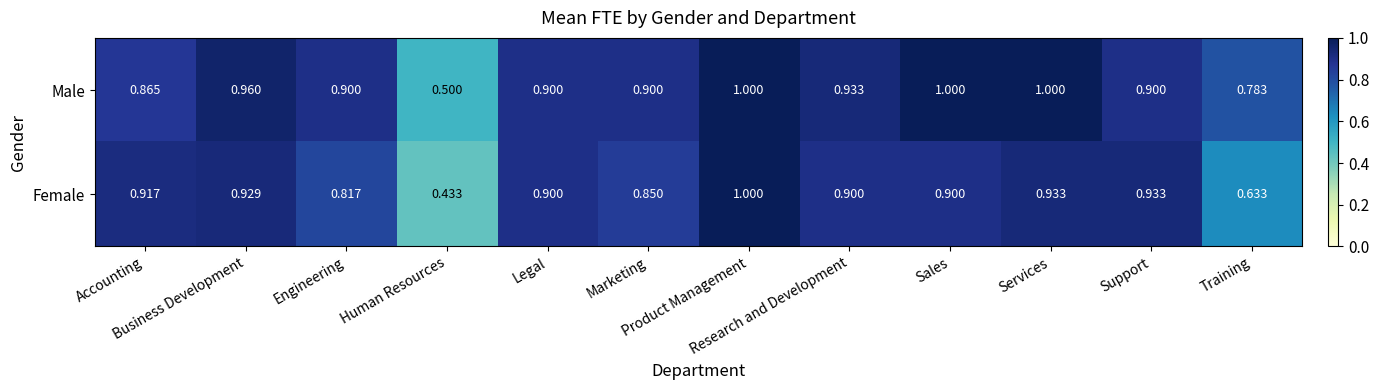

Which series has the largest total across all categories?

Male